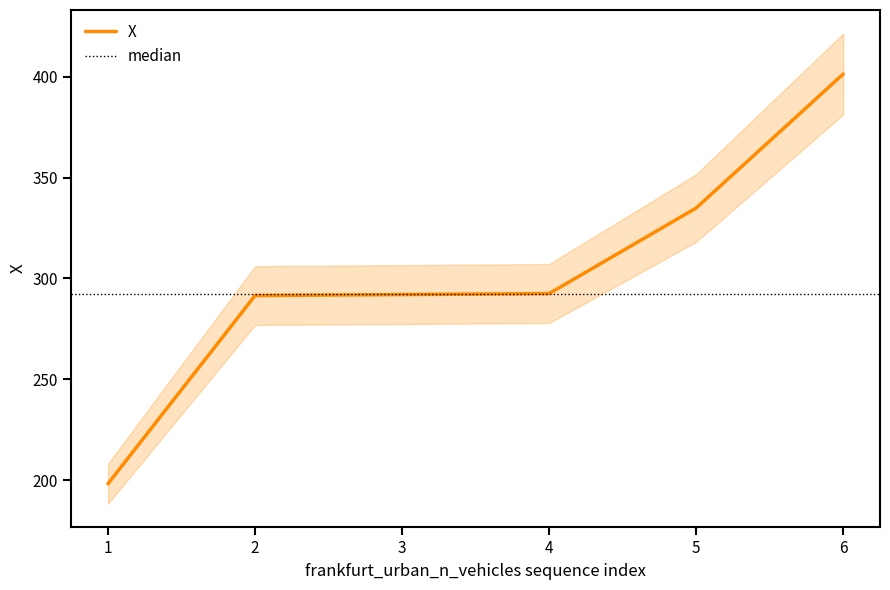

At which label is the value closest to 299?

4